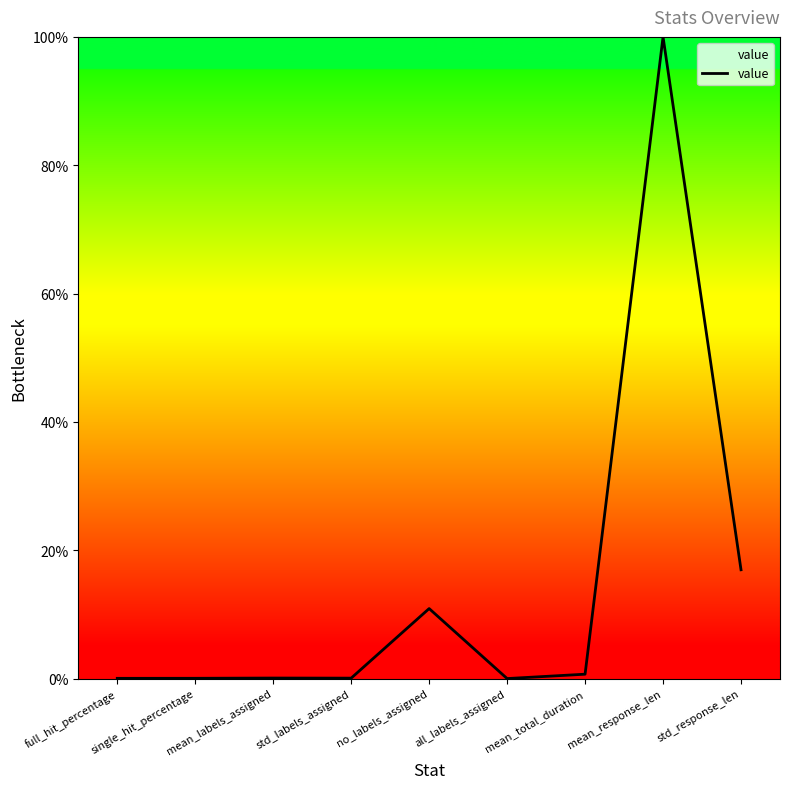

The value at no_labels_assigned is 18.7. True or false?

False